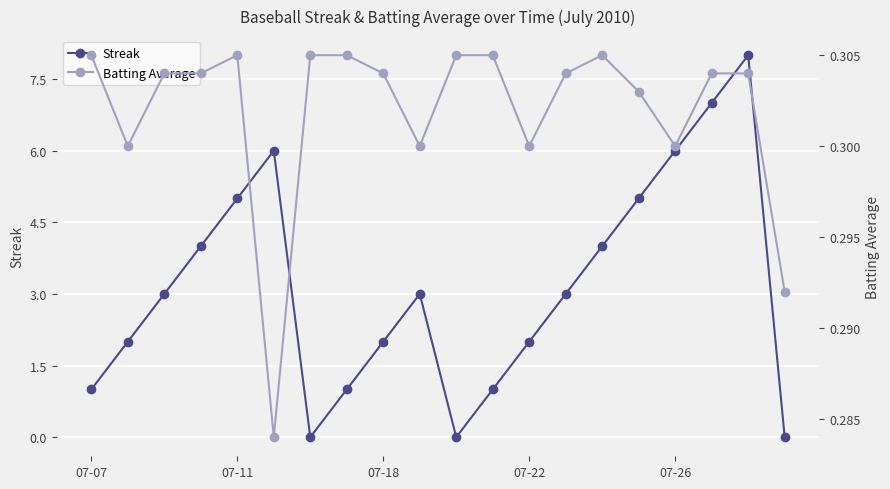

How many interior local valleys does the Streak series have?

2